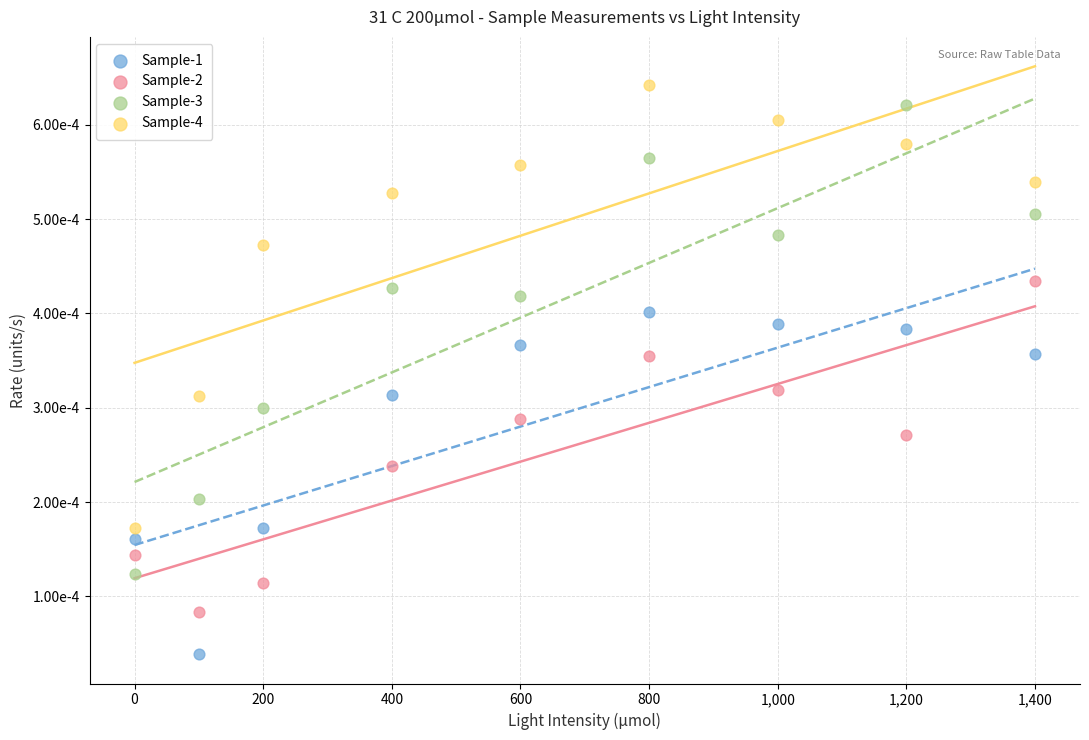

What are all the series names shown in the legend?

Sample-1, Sample-2, Sample-3, Sample-4